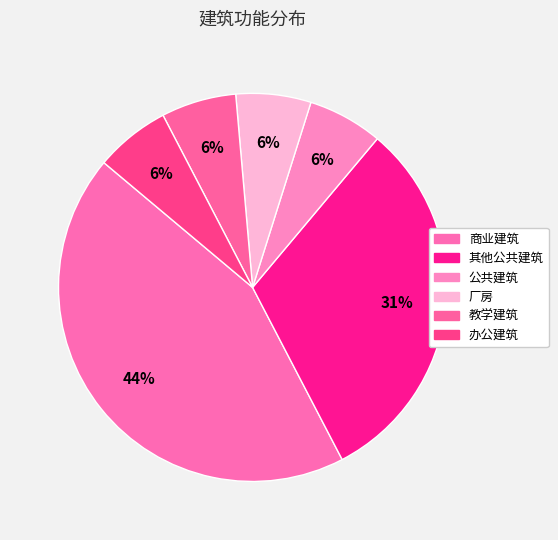

What percentage is the 商业建筑 slice, to the nearest percent?

44%